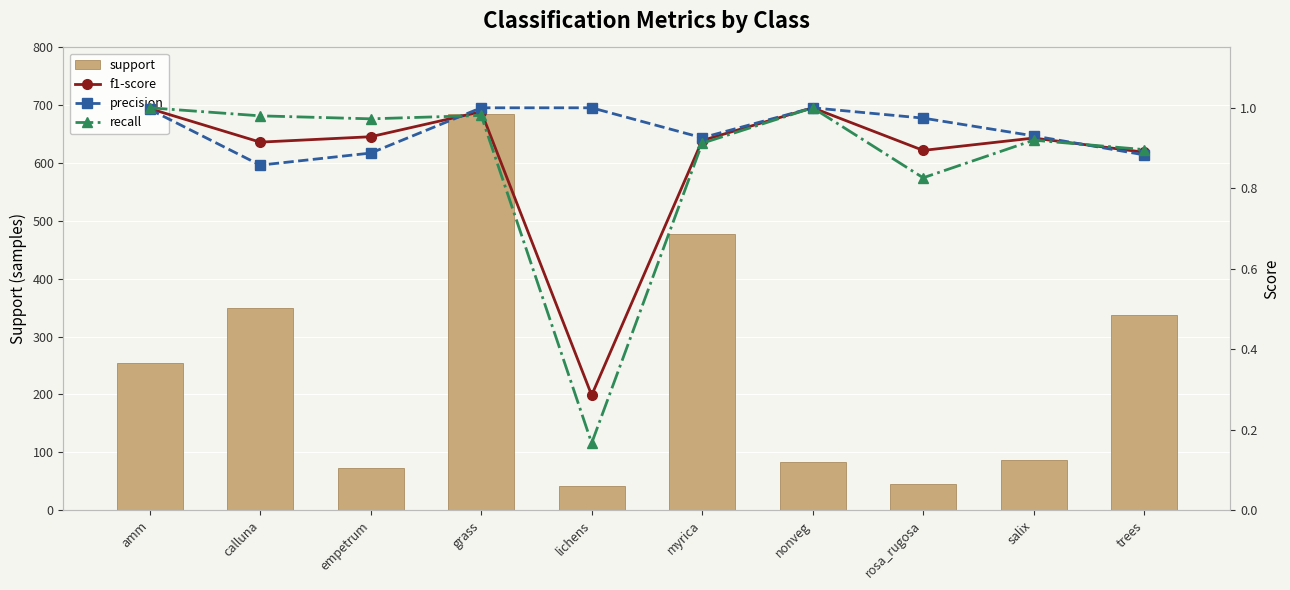

What is the total value across all series at rosa_rugosa?

48.7